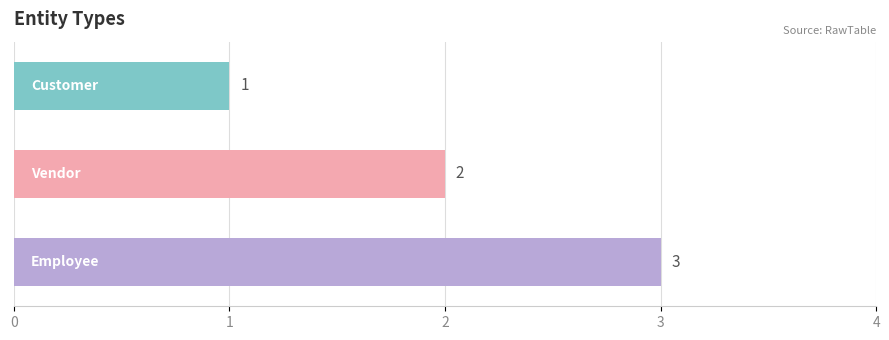

Count the values in the range 1 to 3.

3